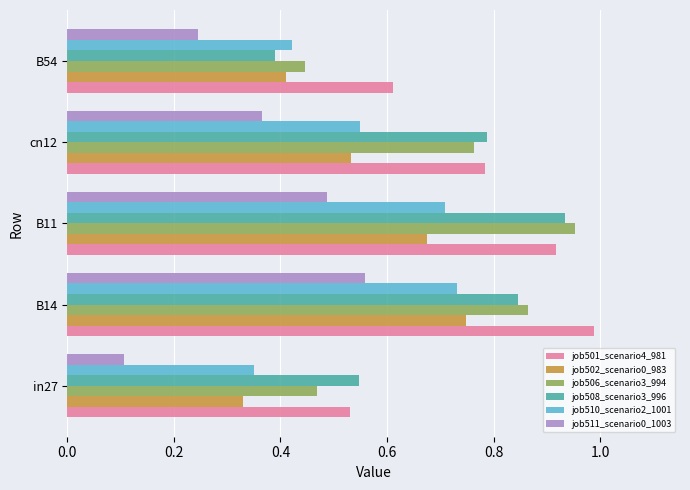

List the labels in order of job511_scenario0_1003 value, smallest first.

in27, B54, cn12, B11, B14